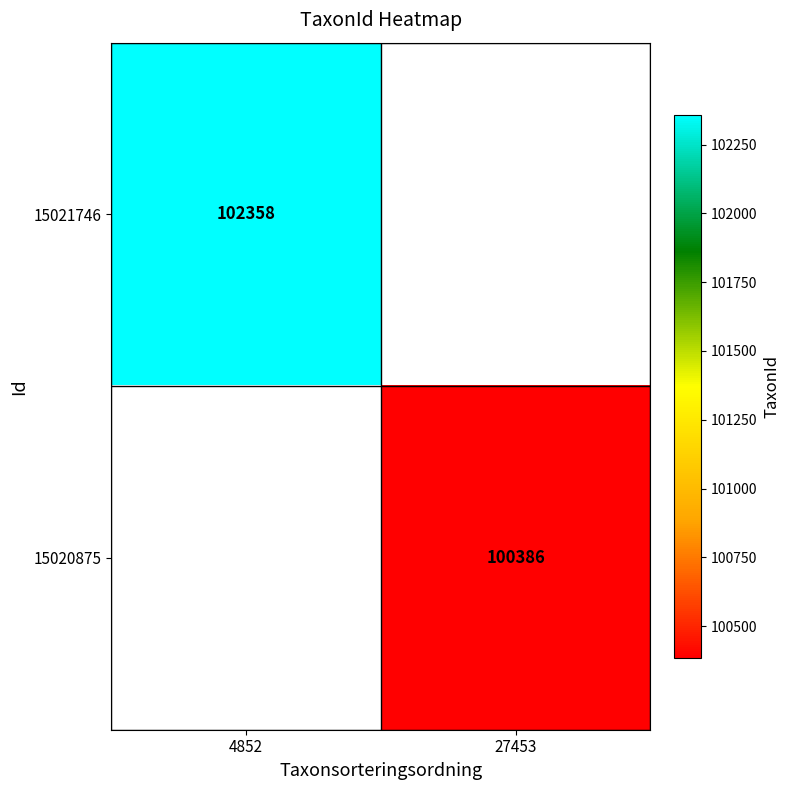

The value of 15020875 at 27453 is 100386. True or false?

True